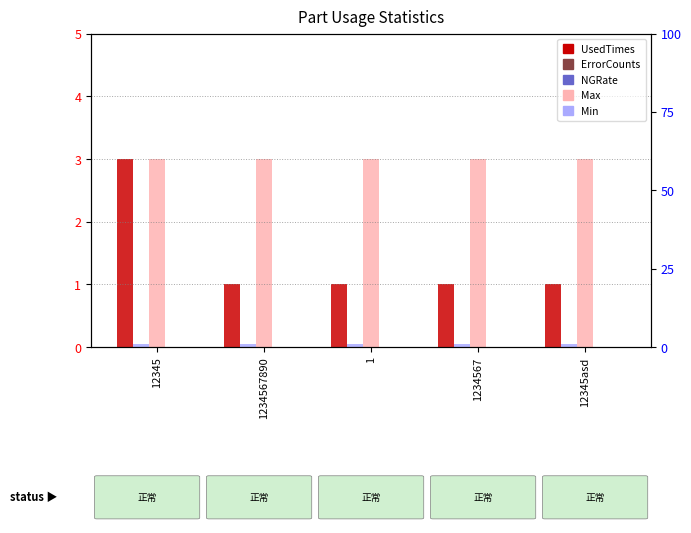

How many bars are there in total?

25